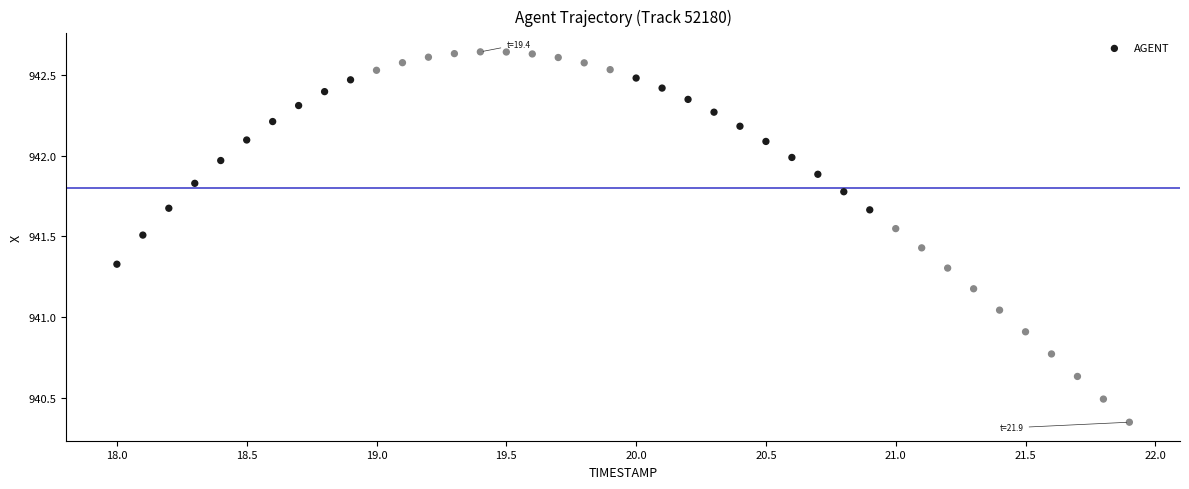

What is the range of Y values (max minus min)?

2.3